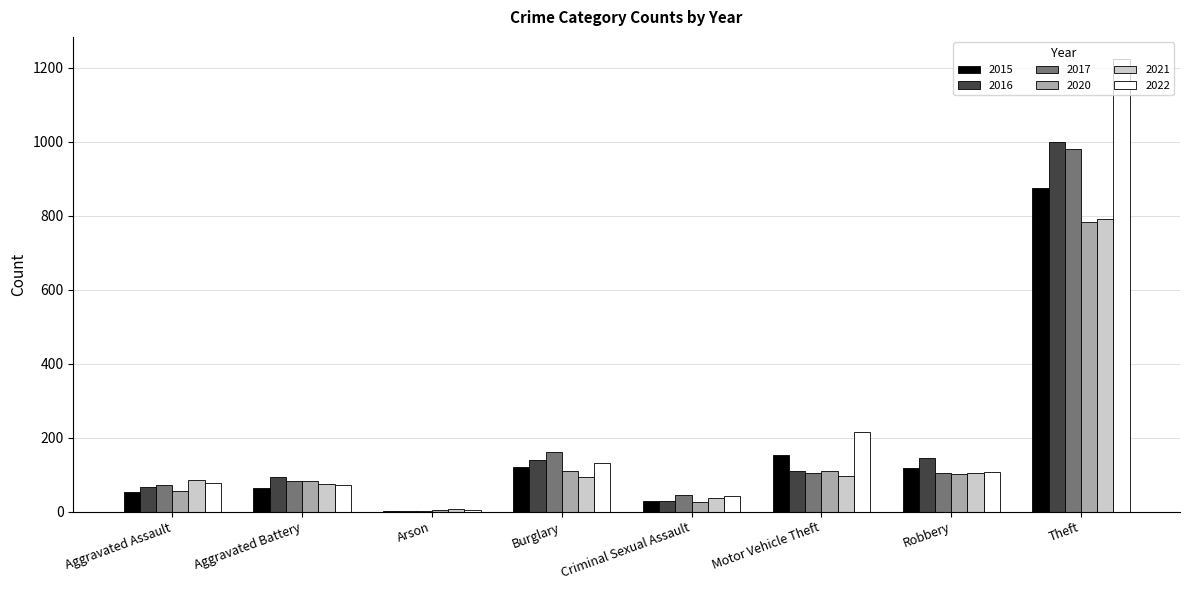

What is the difference between the 2022 values at Robbery and Criminal Sexual Assault?

65